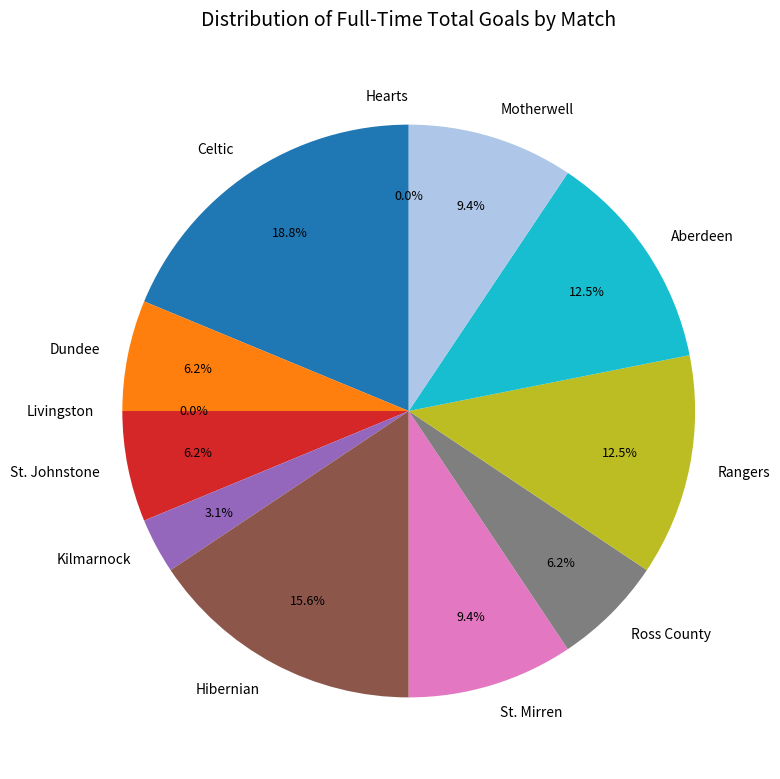

To the nearest percent, what is the difference between the Hibernian and Kilmarnock slice percentages?

12%